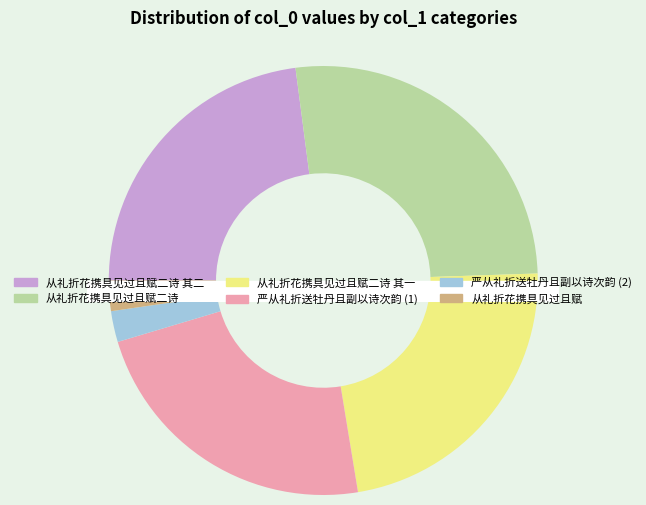

What is the largest slice in the pie chart?

从礼折花携具见过且赋二诗